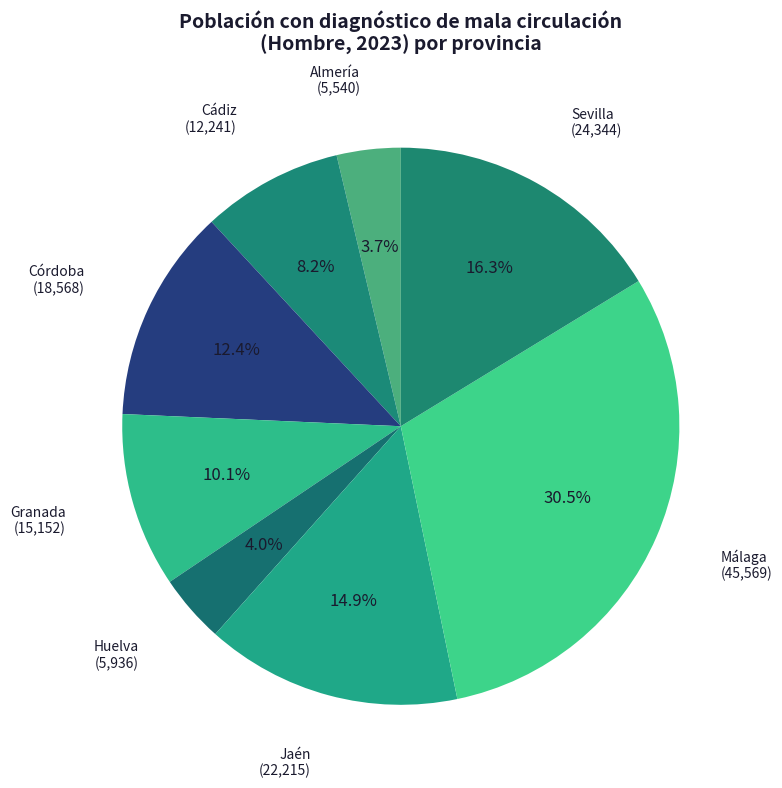

To the nearest percent, what is the average slice percentage?

12%